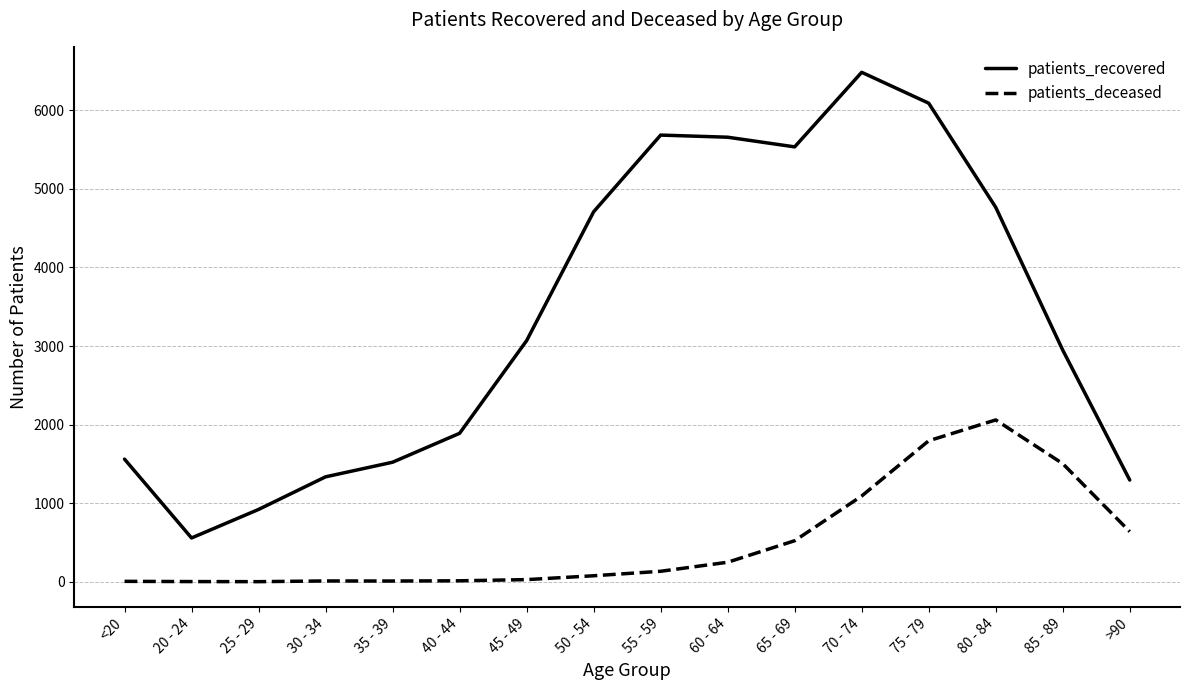

The value of patients_recovered at 25 - 29 is 921. True or false?

True